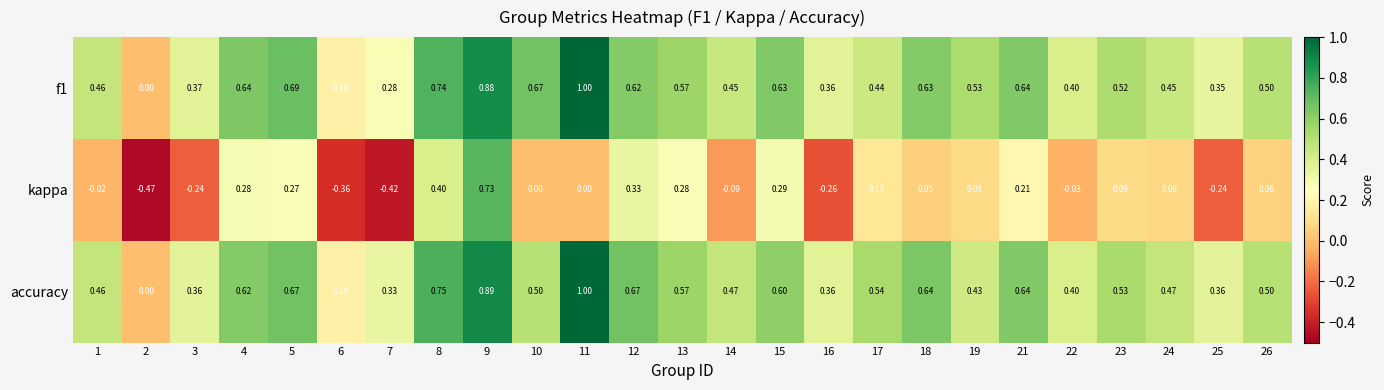

Between 5 and 8, which series saw the biggest shift?

kappa